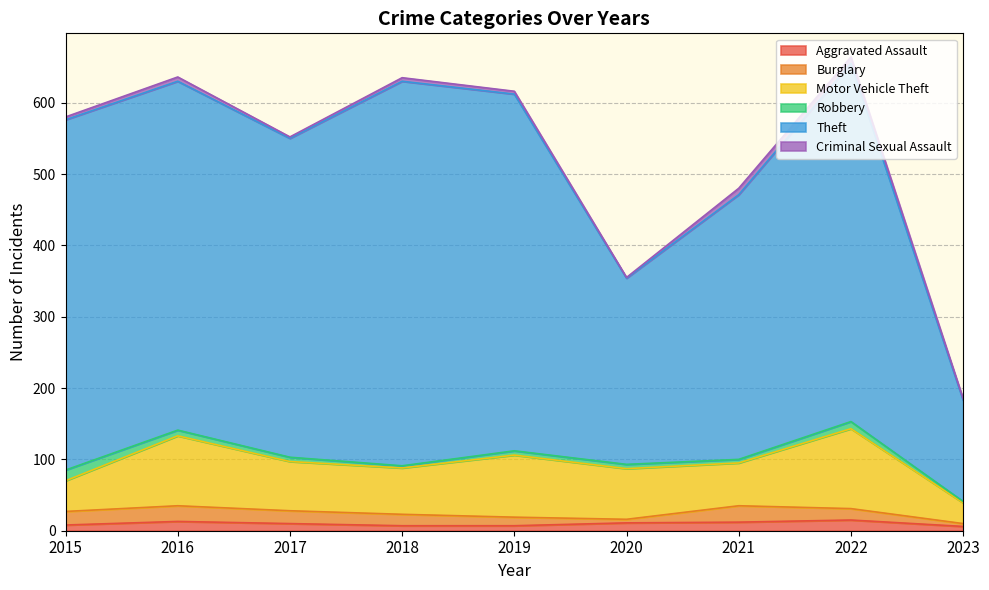

Which label corresponds to the largest value in the chart?

2018